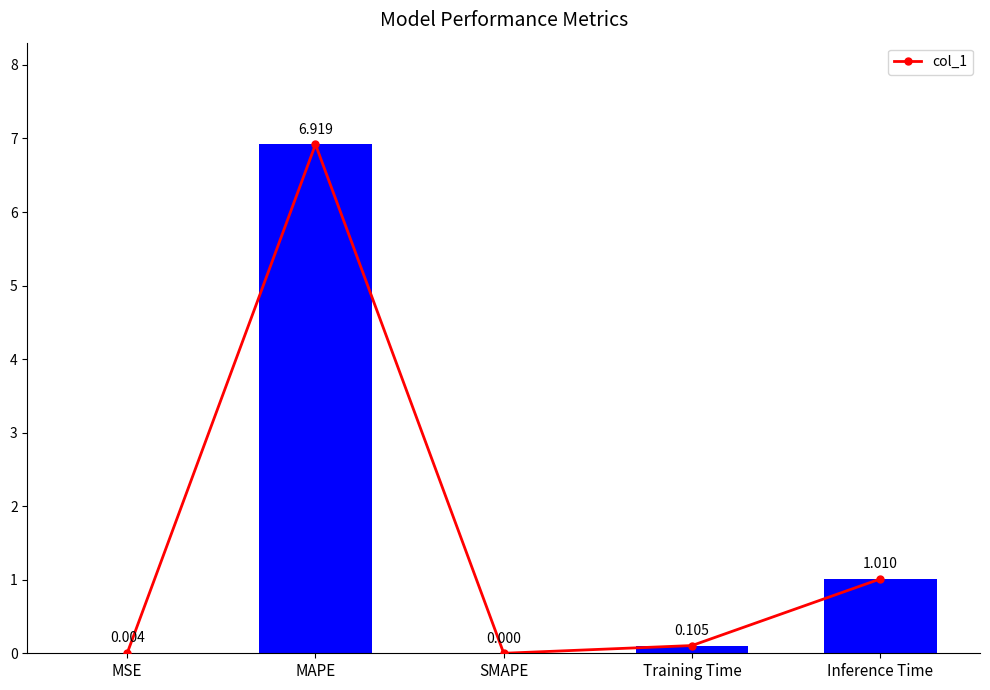

Which category has the highest value across all series?

MAPE